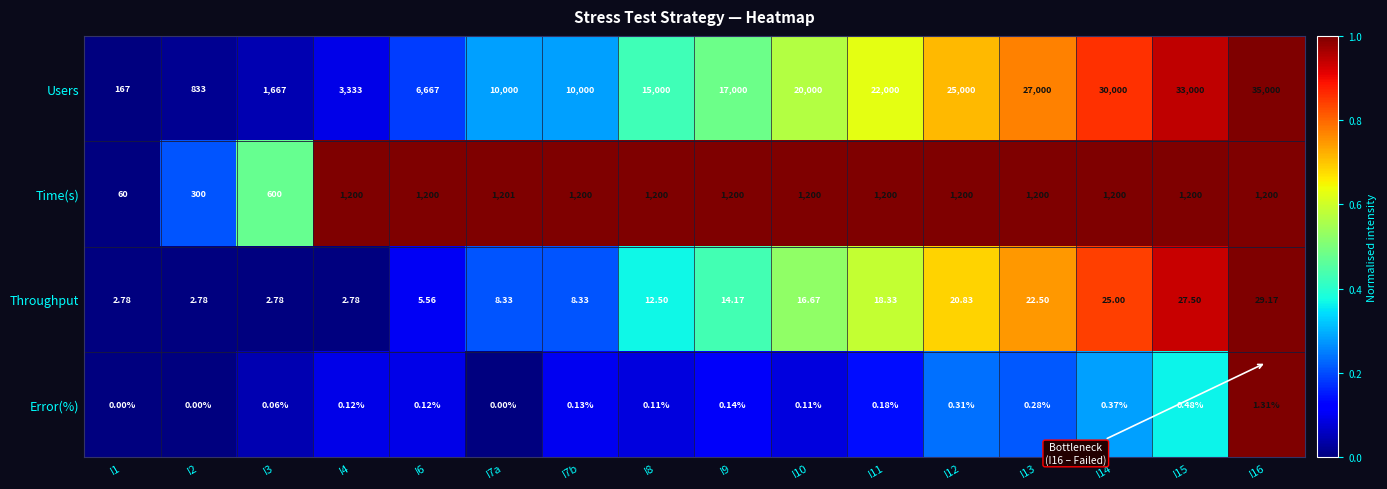

Is the value of Users at I1 greater than the value of Time(s) at I6?

No